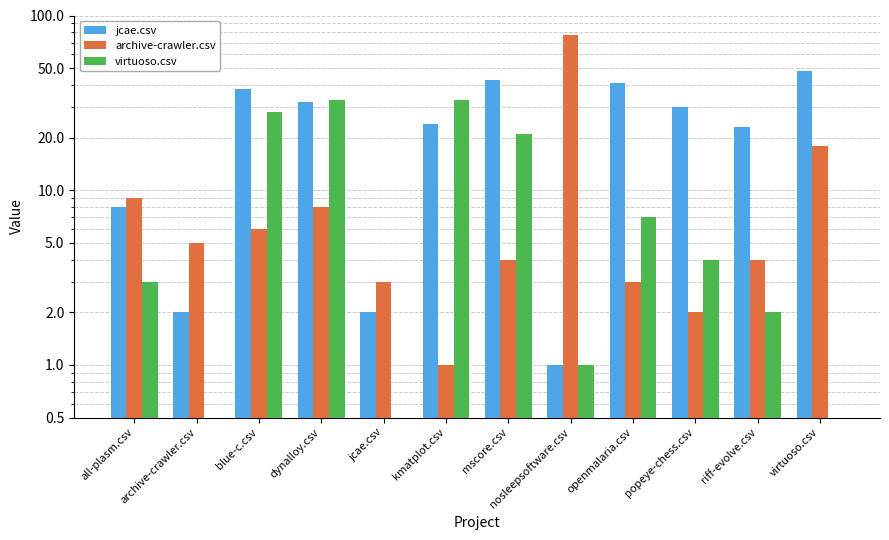

The archive-crawler.csv series shows 77 at nosleepsoftware.csv. True or false?

True